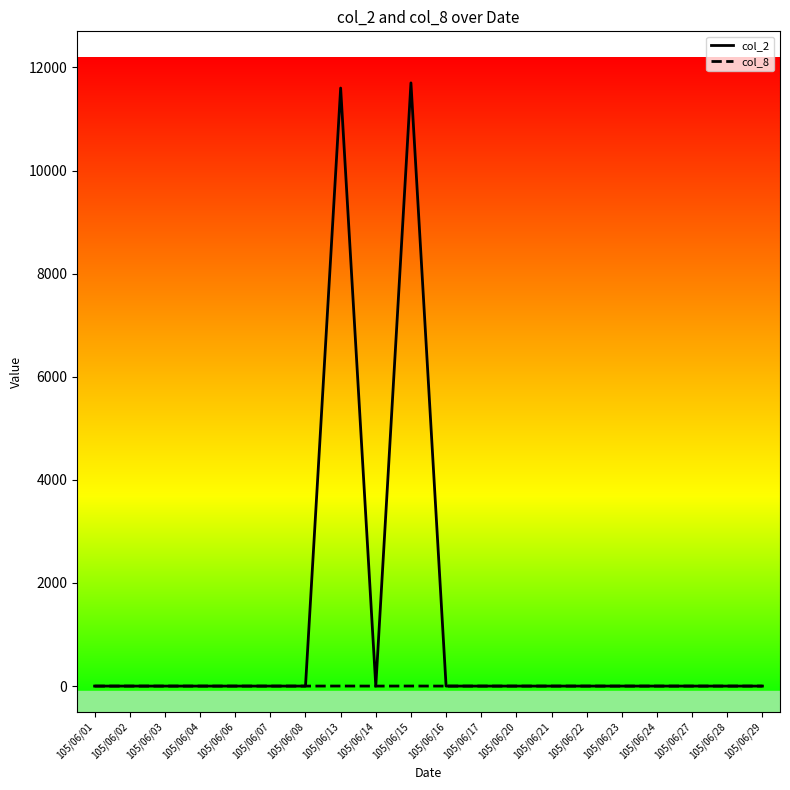

List the series in order of their peak value, lowest first.

col_8, col_2